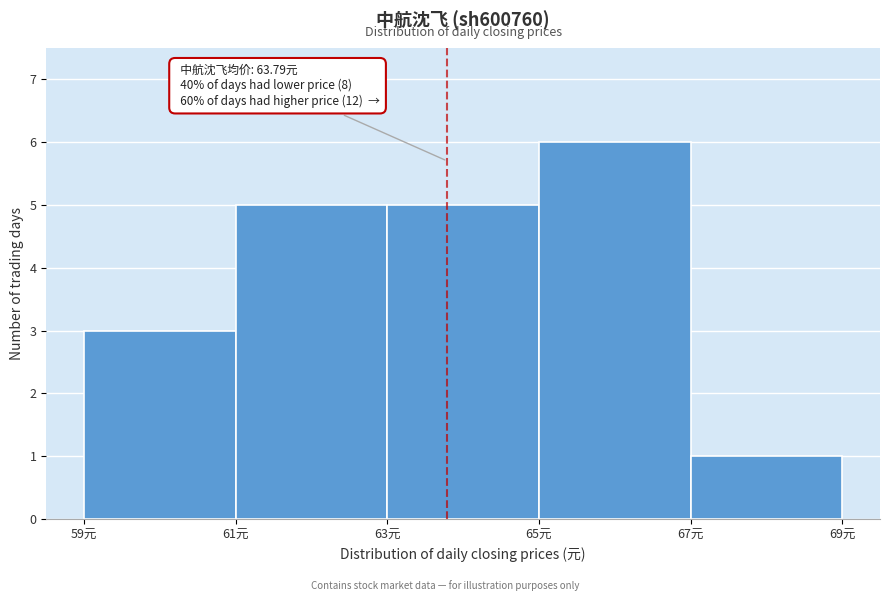

Which range on the x-axis has the tallest bar?

65 to 67